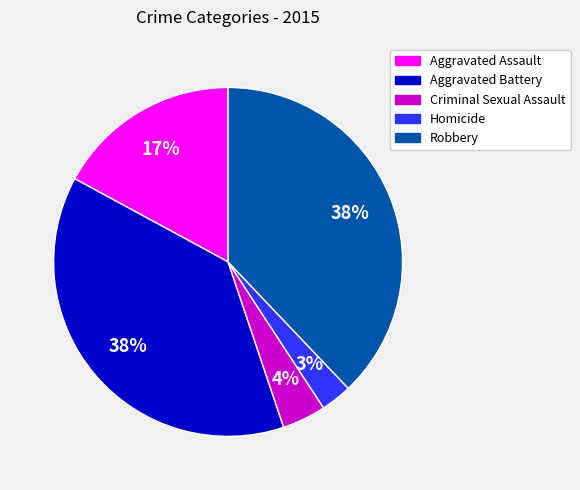

To the nearest percent, what portion does Aggravated Assault represent?

17%